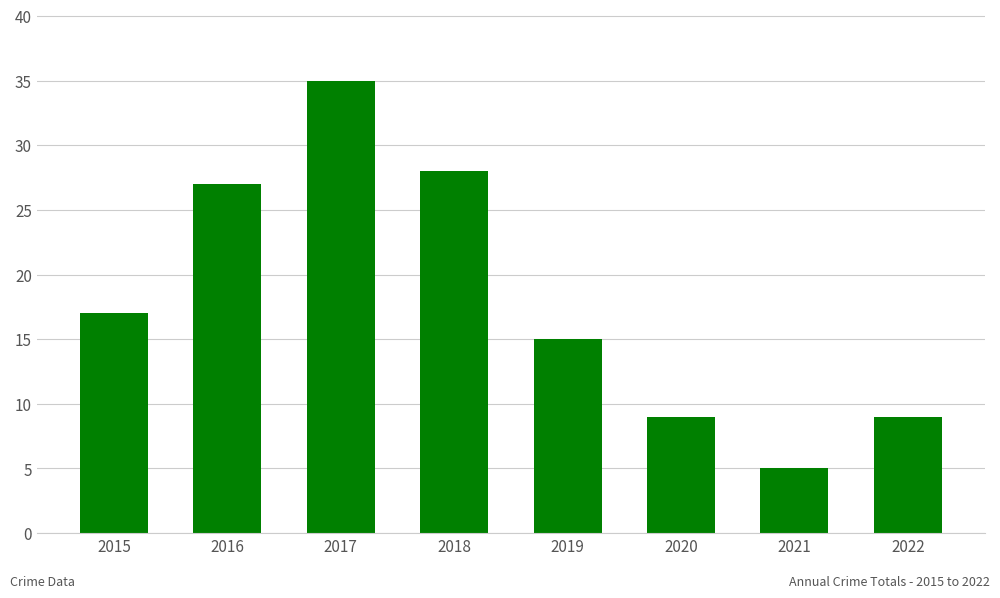

What is the minimum value shown in the chart?

5